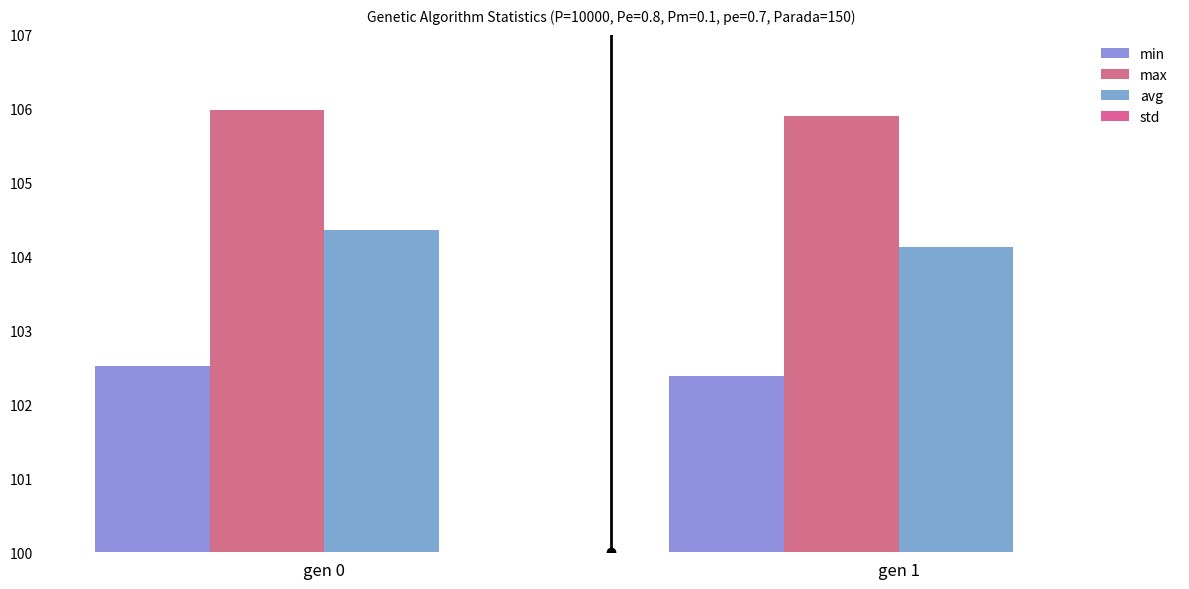

Rank the series by their maximum value, from highest to lowest.

max, avg, min, std